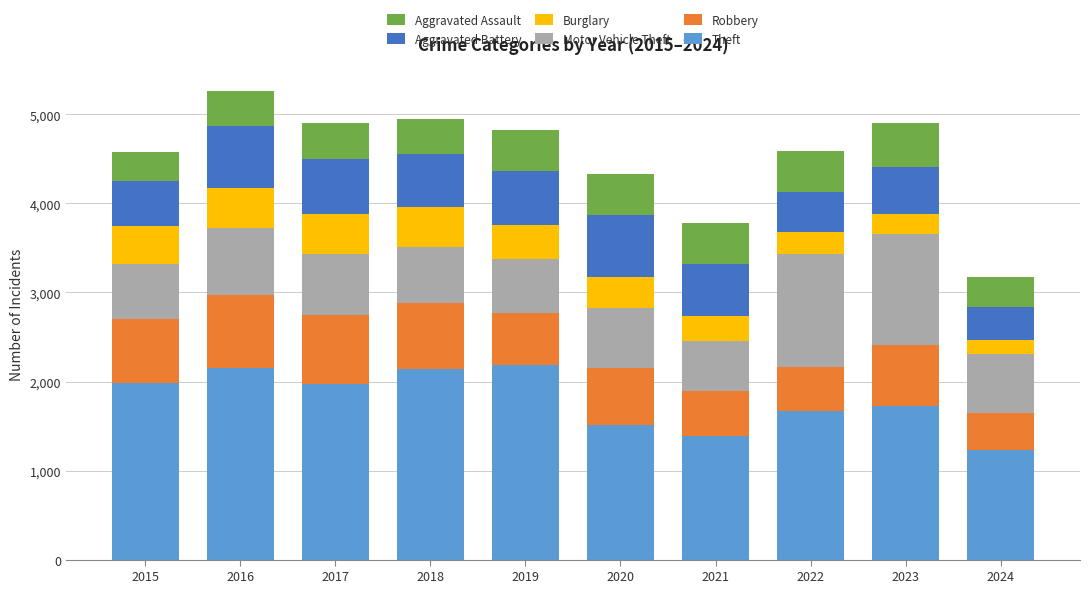

What is the difference between the second highest and minimum values in the Theft series?

920